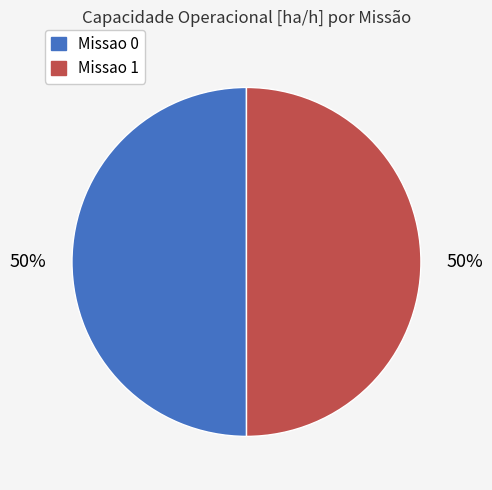

The Missao 0 slice represents 60% of the pie. True or false?

False